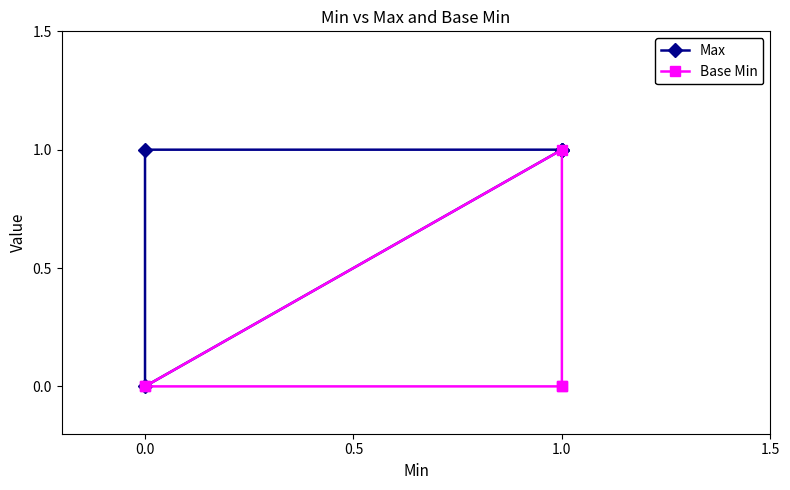

Which series has the widest spread of values?

Max